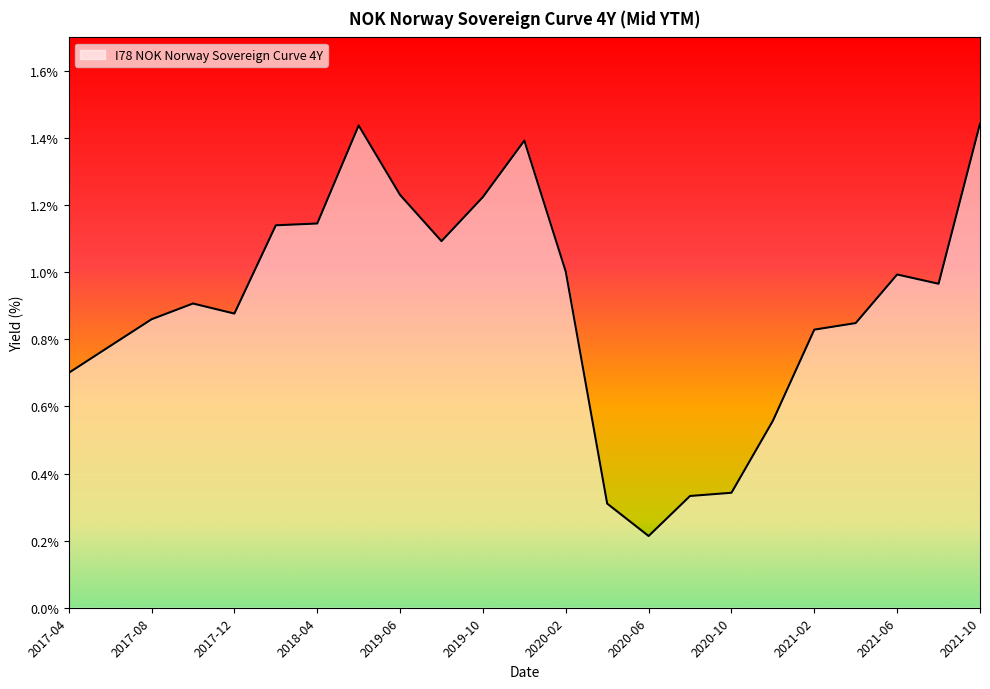

Where is the first local maximum?

2017-10